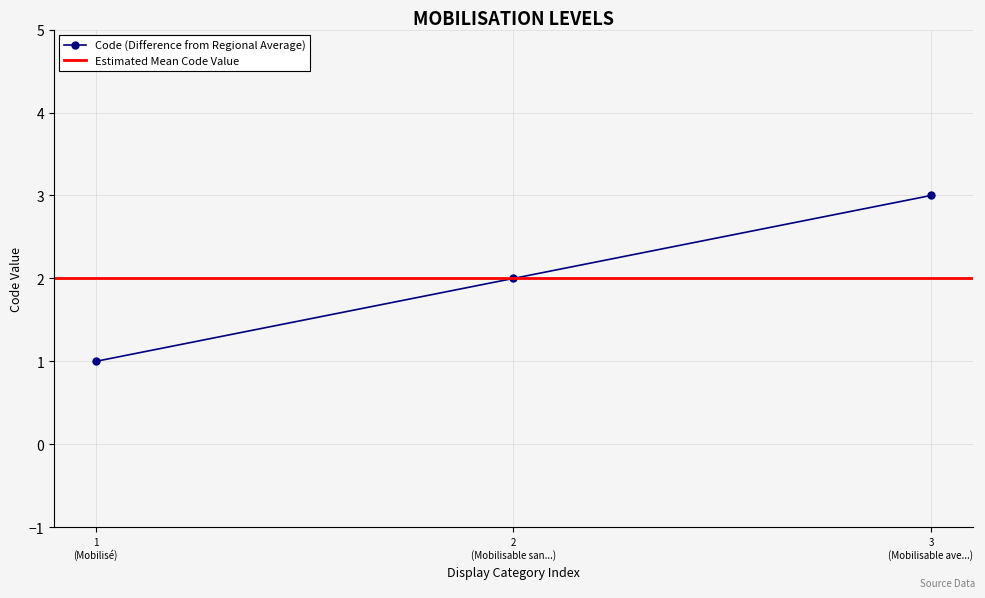

What is the sum of all values?

6